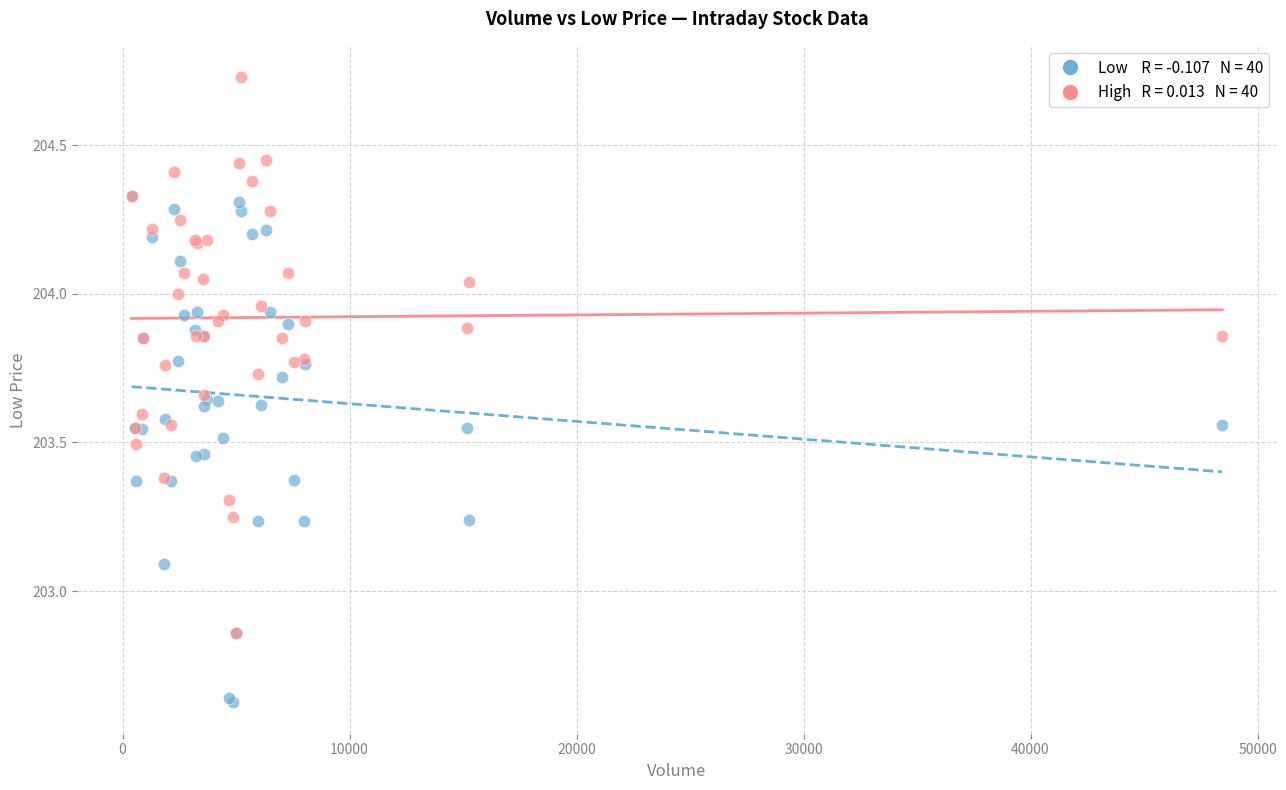

Across all series, what Y value is closest to 203?

203.1